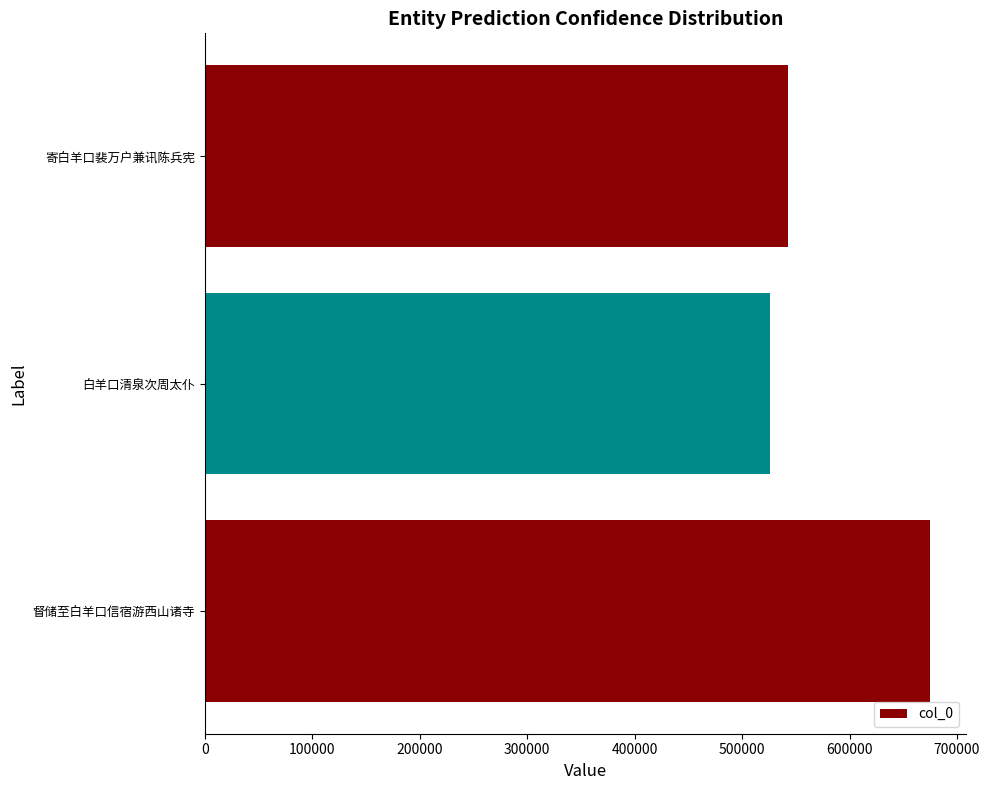

Are the bars horizontal?

Yes